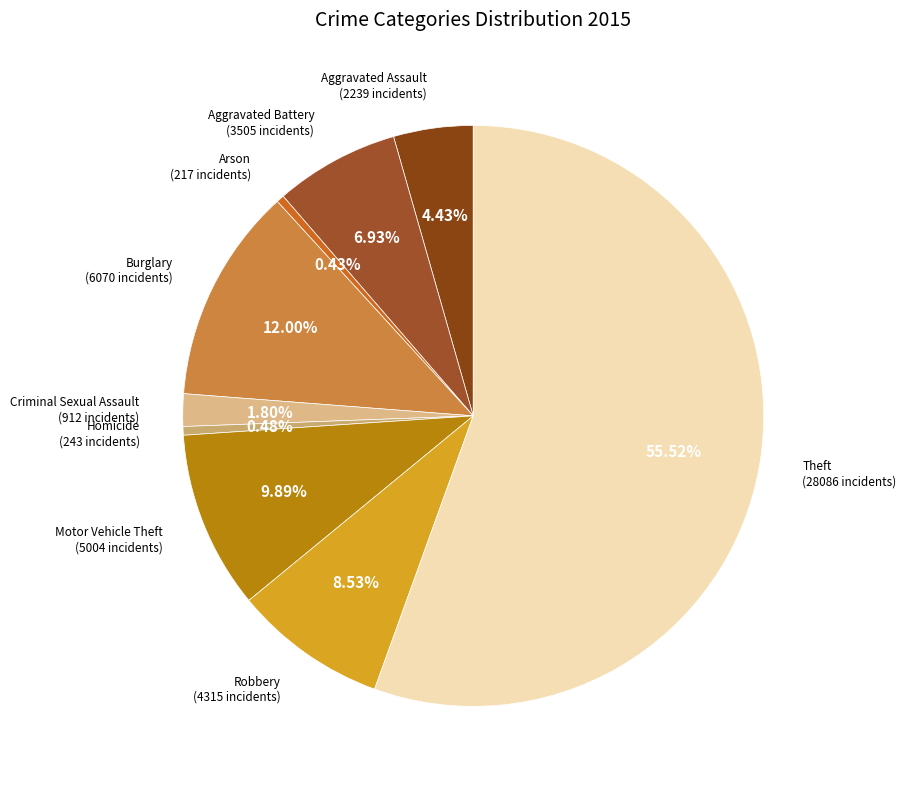

True or false: Aggravated Battery accounts for 7% of the total.

True